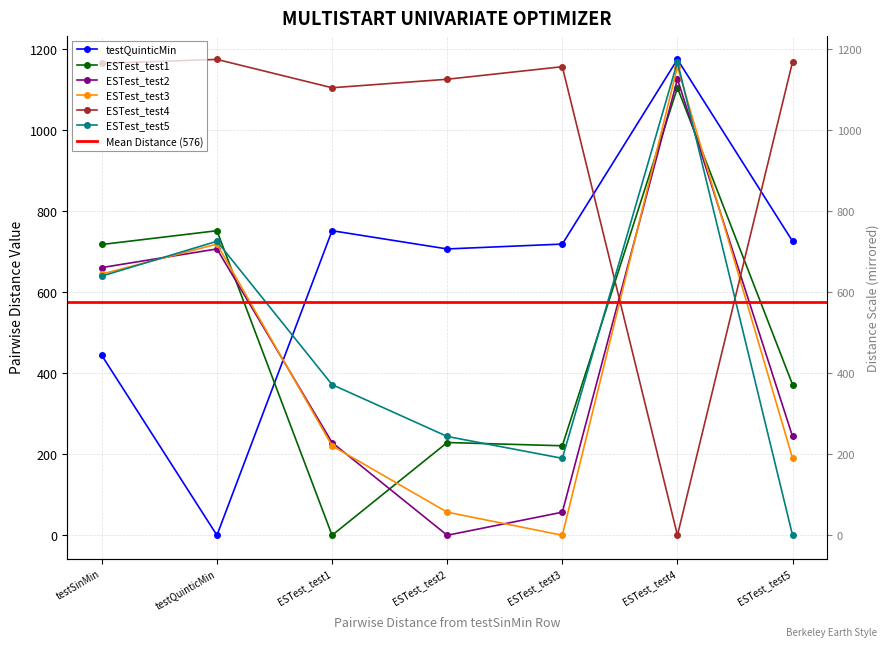

What is the label of the 4th point from the right?

ESTest_test2